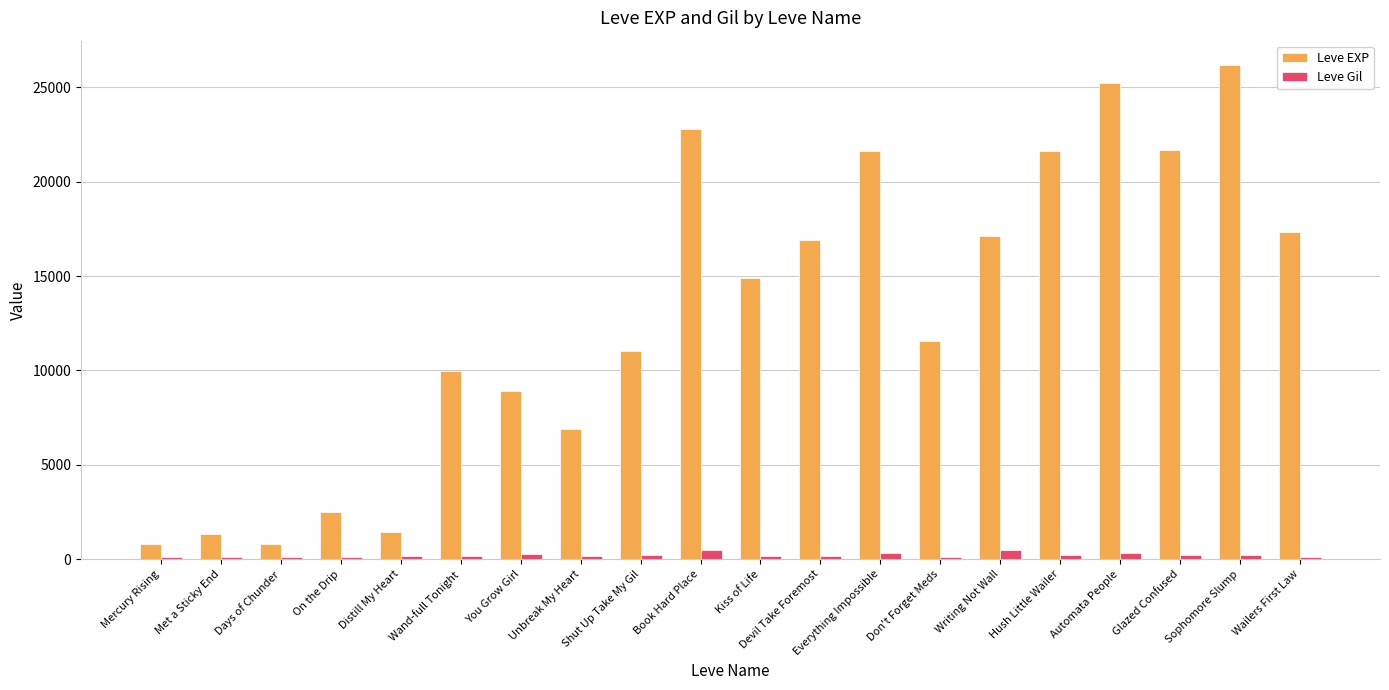

Which series has the largest total across all categories?

Leve EXP